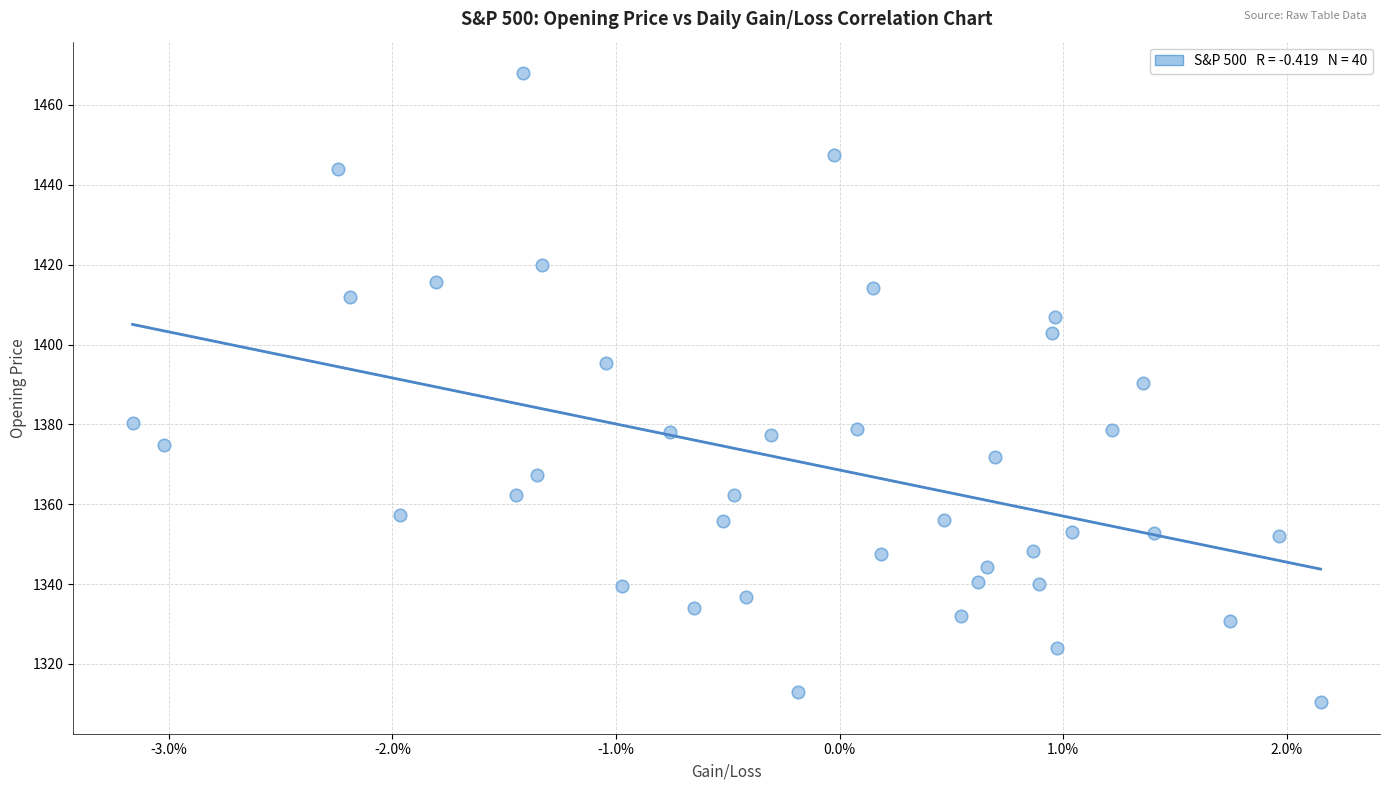

What is the range of Y values (max minus min)?

157.6